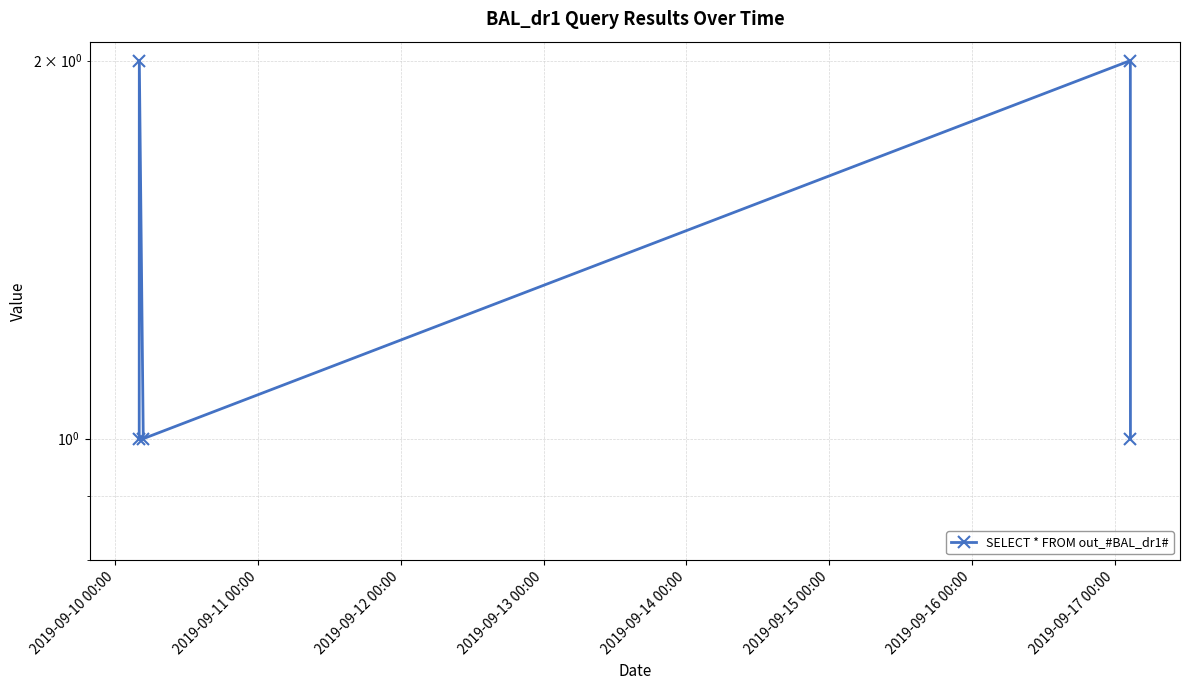

Between 2019-09-12 00:00 and 2019-09-13 00:00, which is larger?

2019-09-13 00:00